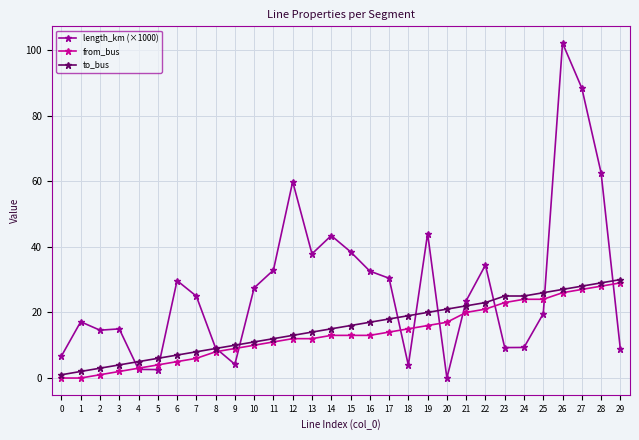

Does the chart display data point markers on the line(s)?

Yes